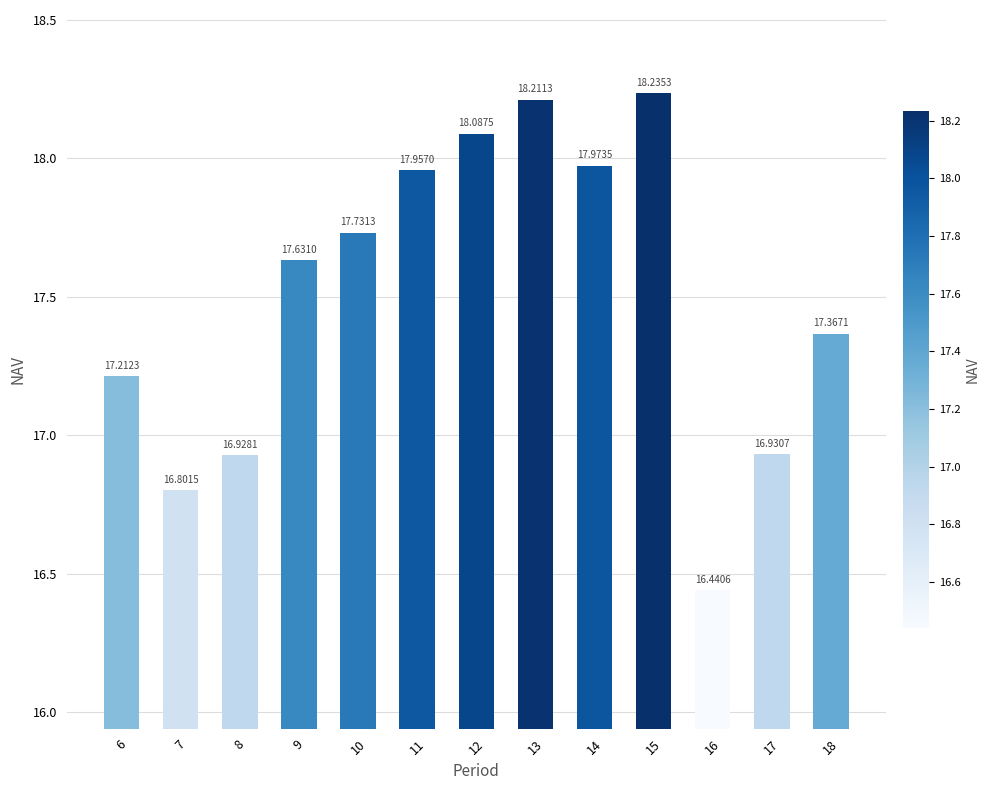

Reading left to right, transcribe all the data shown in this chart.

6=17.2	7=16.8	8=16.9	9=17.6	10=17.7	11=18.0	12=18.1	13=18.2	14=18.0	15=18.2	16=16.4	17=16.9	18=17.4